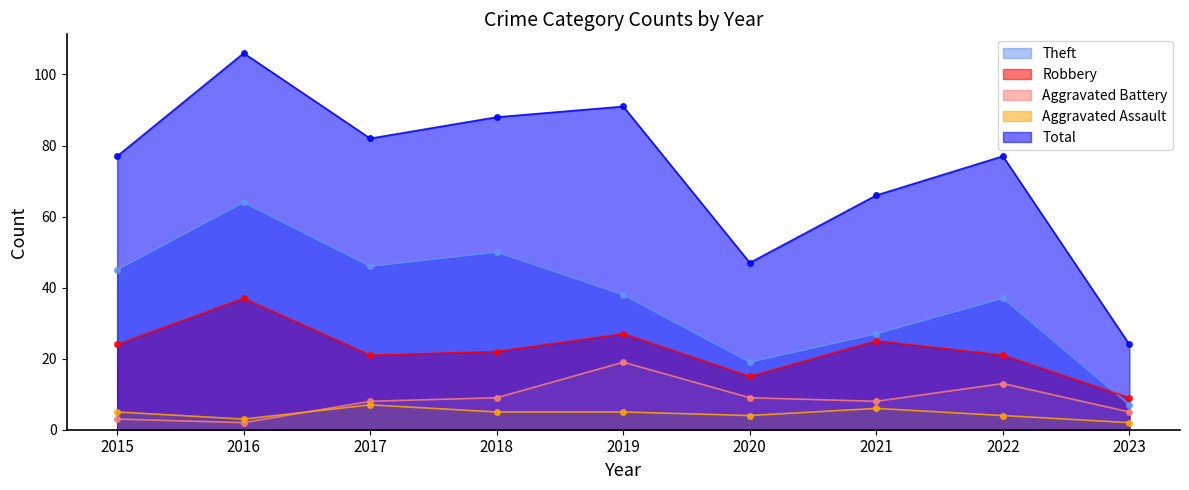

Between 2020 and 2023, which series saw the biggest shift?

Total